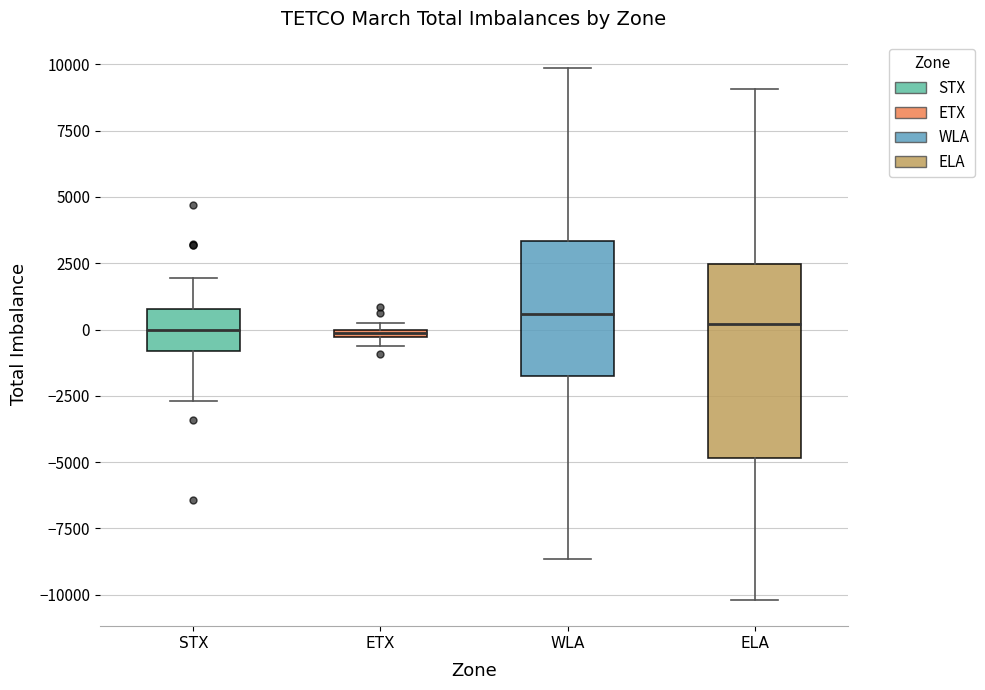

Where does the lower whisker of the box for ELA end on the y-axis? The values are not printed on the chart, so give them approximately, as read against the axis.

-10000